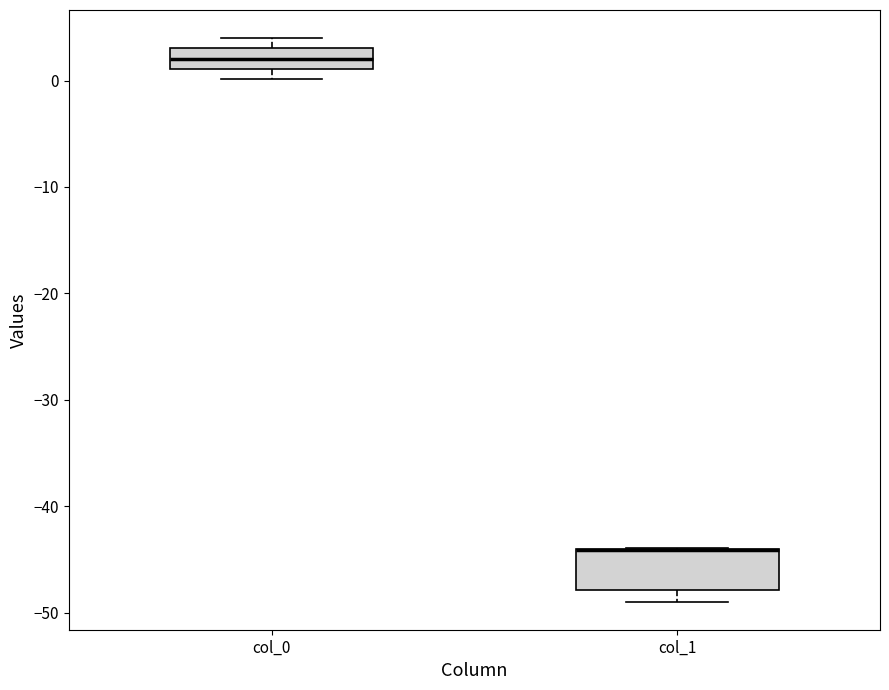

Reading left to right, read every box against the y-axis: the position of its median line, the range the box covers, and the ends of its whiskers. The values are not printed on the chart, so give them approximately, as read against the axis.

col_0: median 2, box 1 to 3, whiskers 0 to 4
col_1: median -44 (drawn on the box's upper edge), box -48 to -44, whiskers -49 to -44